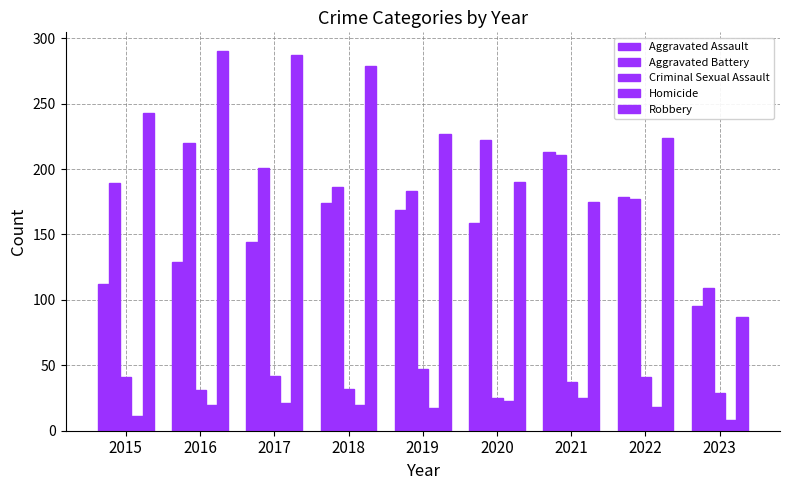

Is the value of Aggravated Battery at 2019 greater than the value of Robbery at 2018?

No